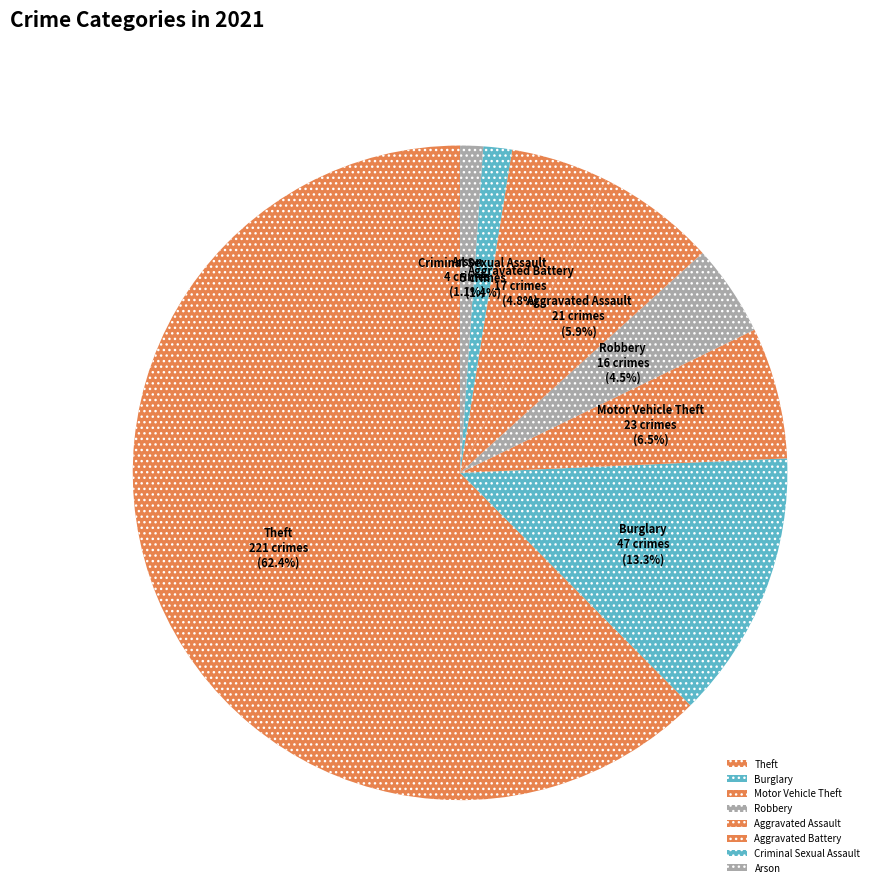

To the nearest percent, what percentage of the pie is Theft?

62%